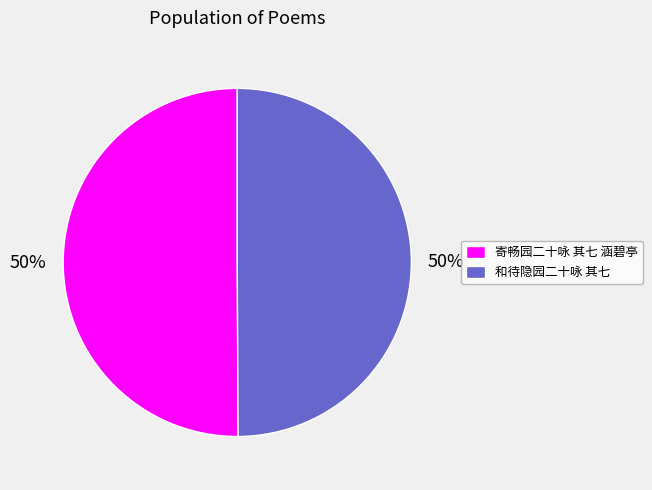

To the nearest percent, what percentage of the pie is 寄畅园二十咏 其七 涵碧亭?

50%